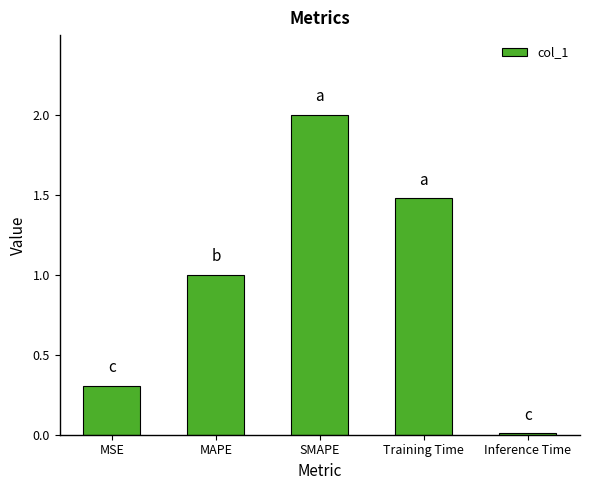

What value does the data have at MSE?

0.3